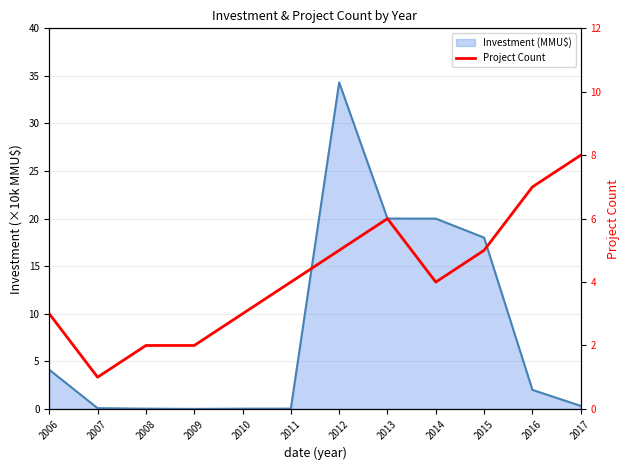

The value at 2009 is 2. True or false?

True